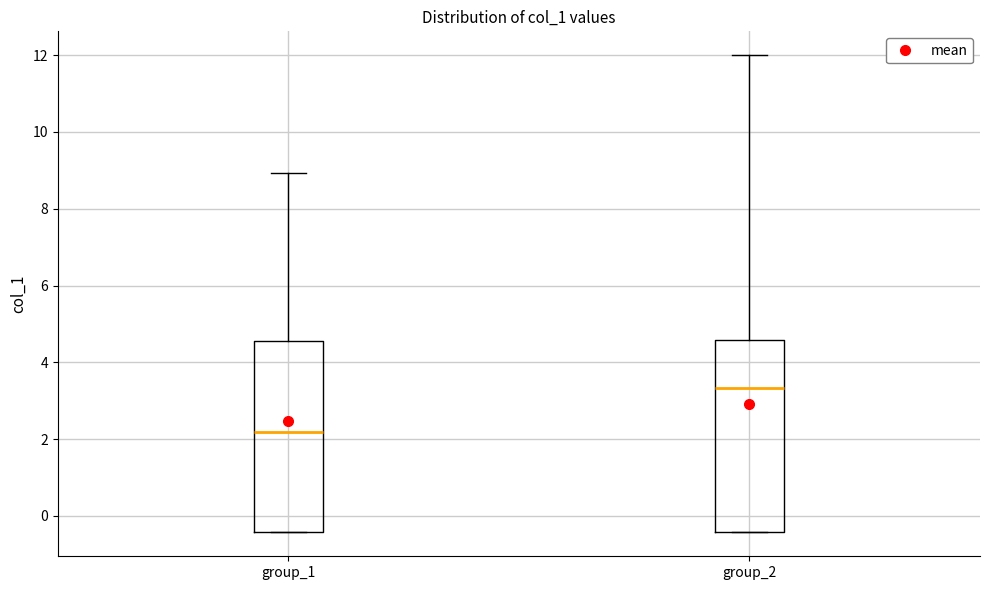

Where does the upper whisker of the box for group_2 end on the y-axis? The values are not printed on the chart, so give them approximately, as read against the axis.

12.0